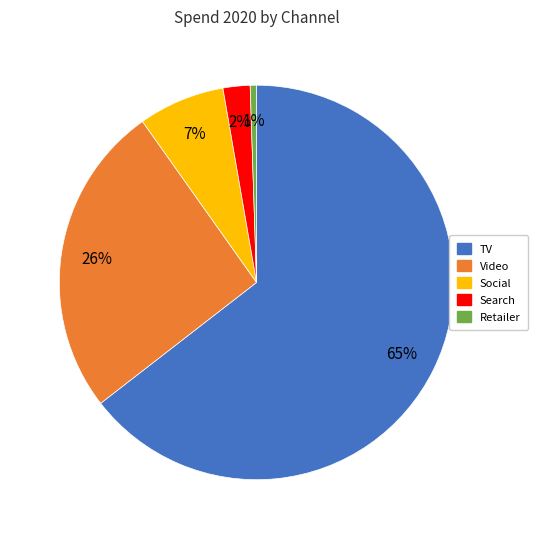

To the nearest percent, what percentage of the pie is Retailer?

1%